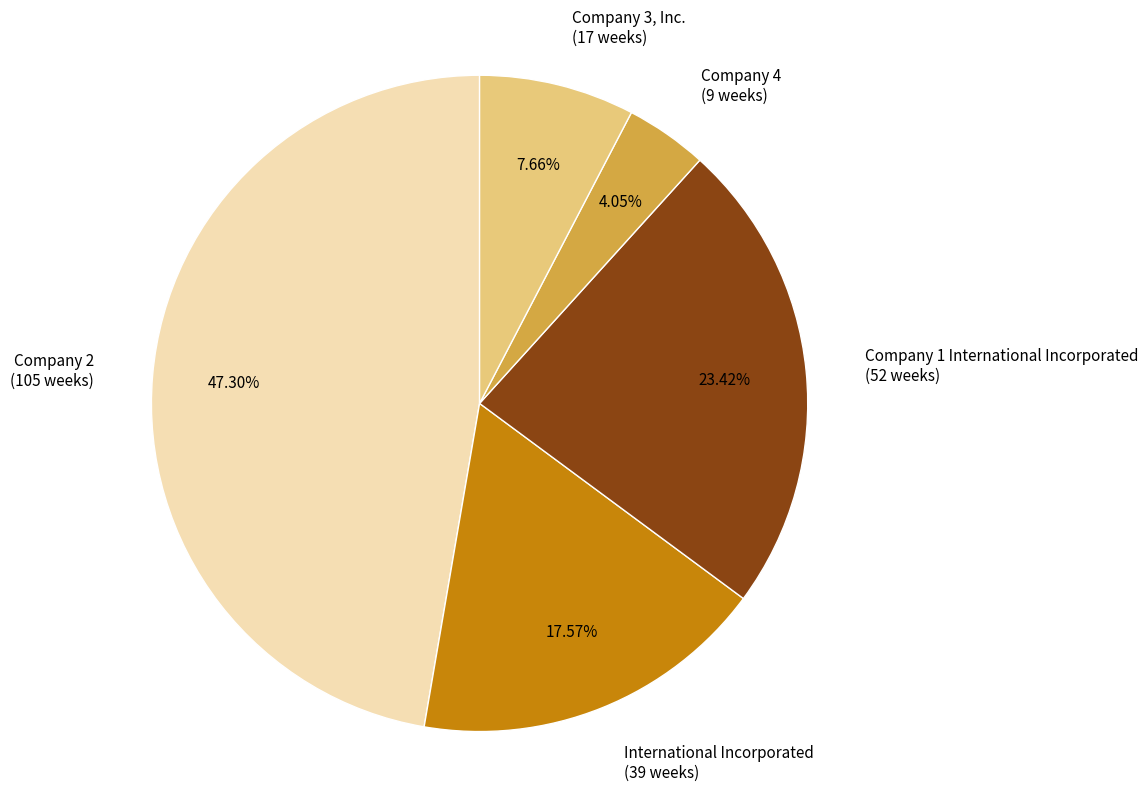

Which category has the smallest portion of the pie?

Company 4